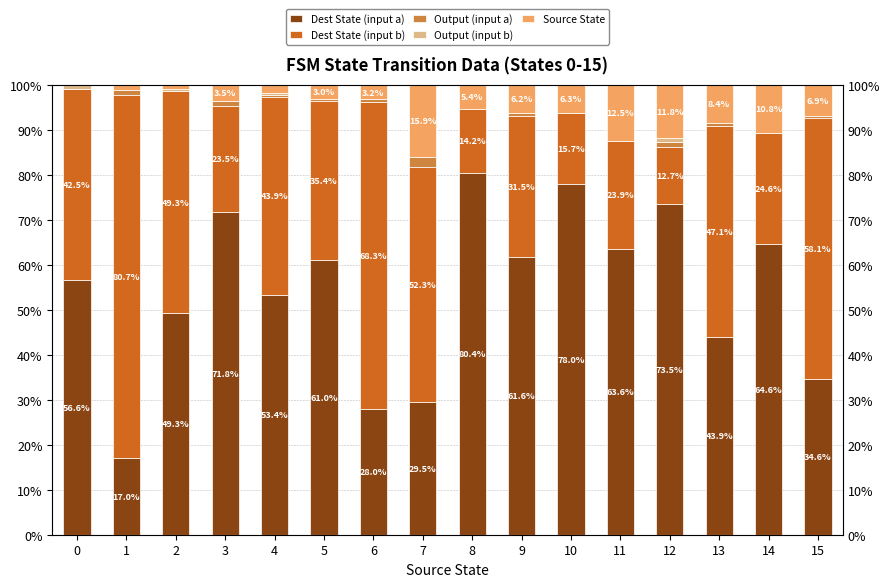

What is the total value across all series at 14?

100.0